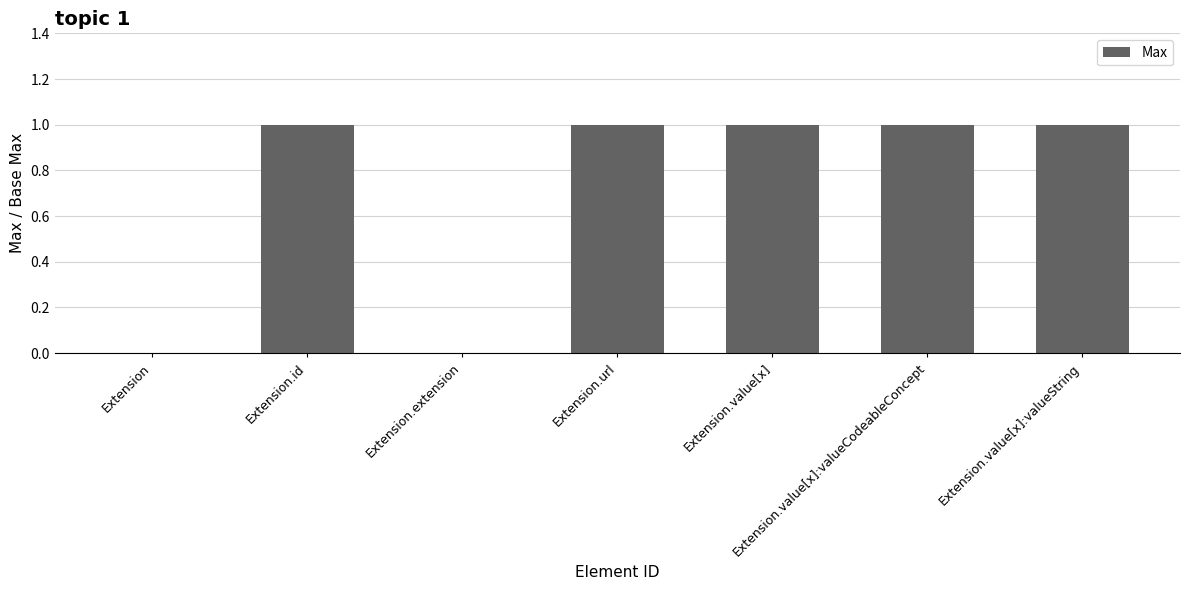

Reading left to right, transcribe all the data shown in this chart.

Extension=0	Extension.id=1	Extension.extension=0	Extension.url=1	Extension.value[x]=1	Extension.value[x]:valueCodeableConcept=1	Extension.value[x]:valueString=1